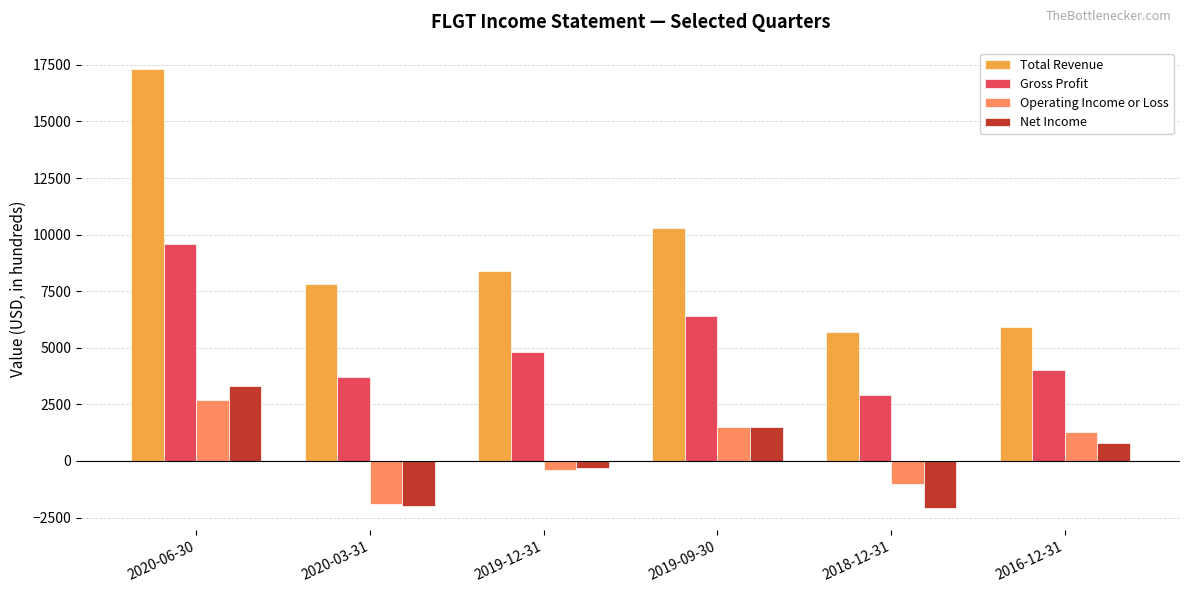

What are all the series names shown in the legend?

Total Revenue, Gross Profit, Operating Income or Loss, Net Income